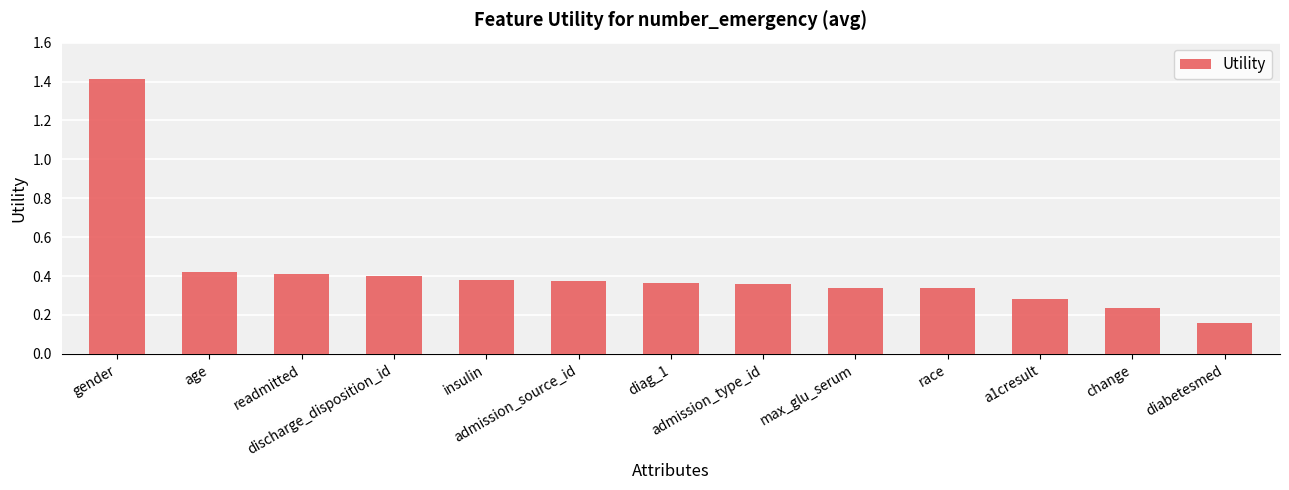

At which category does the chart reach its peak across all series?

gender